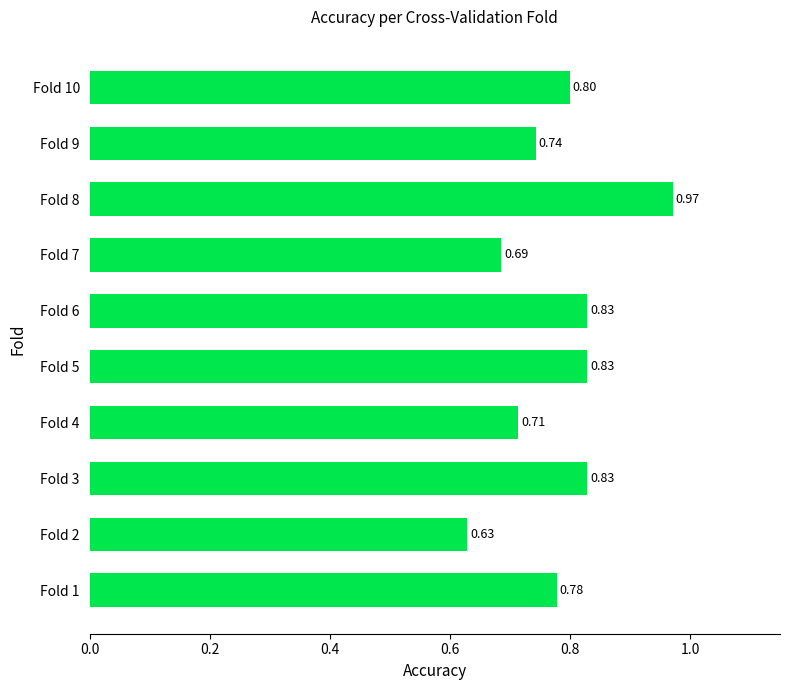

What is the average value?

0.8